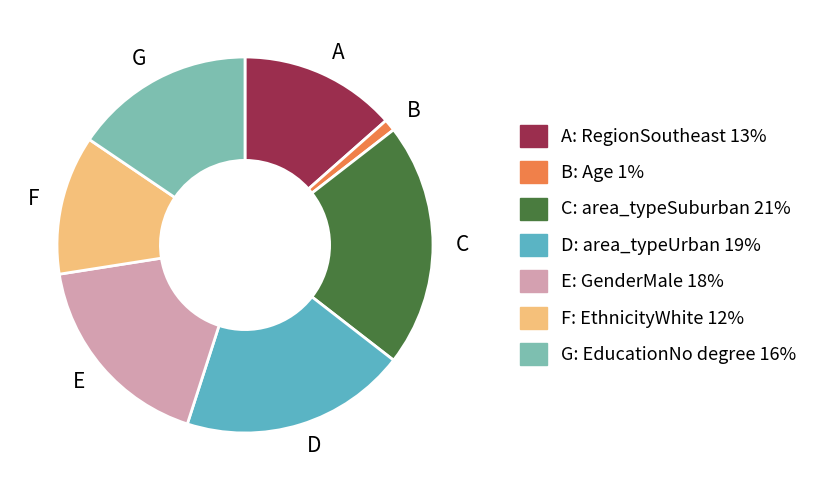

Is there a majority slice in this chart?

No